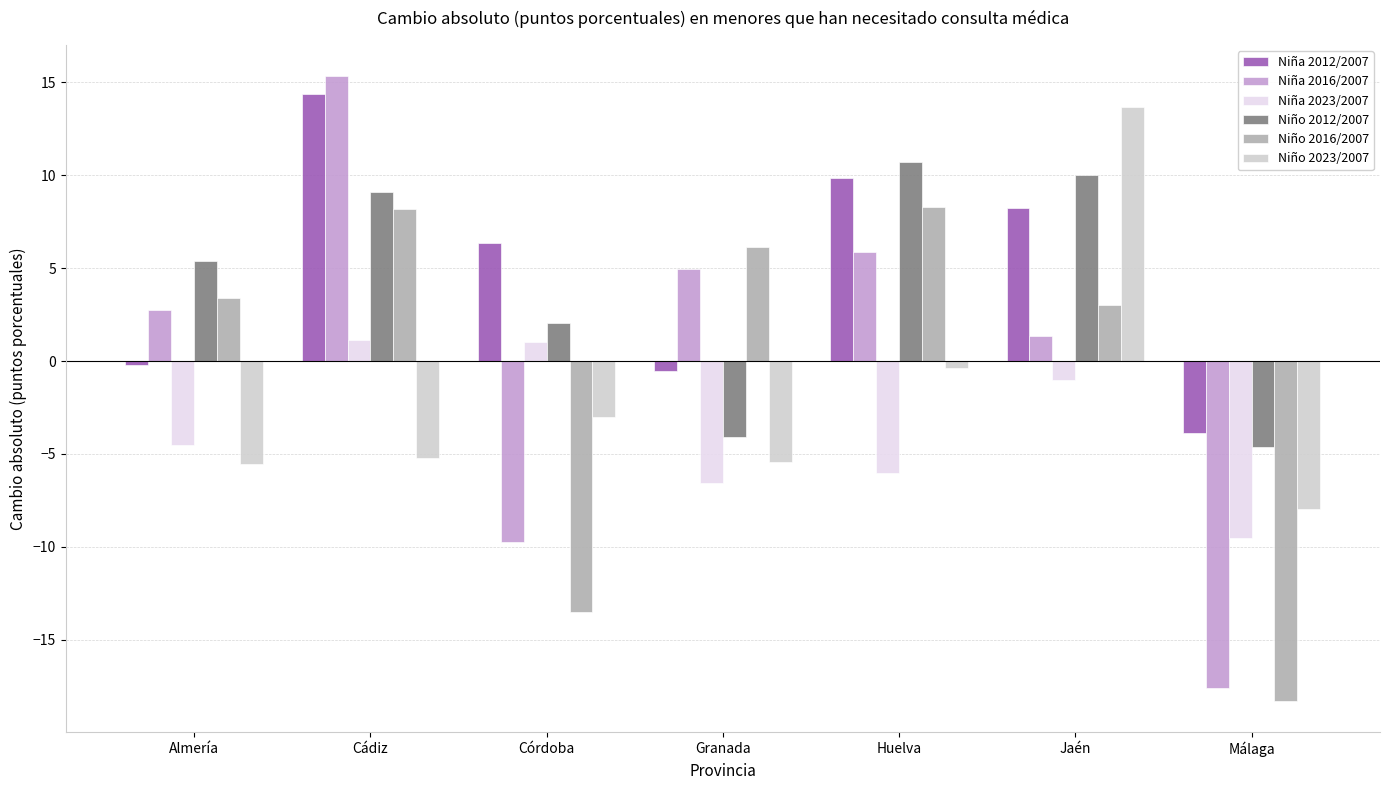

How many groups of bars are there?

7